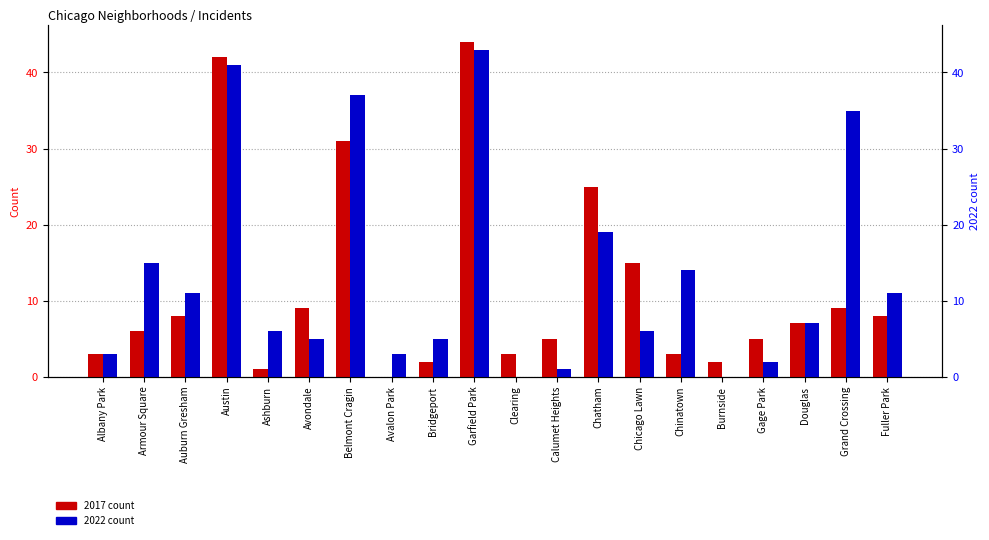

What position from the left is Albany Park?

1